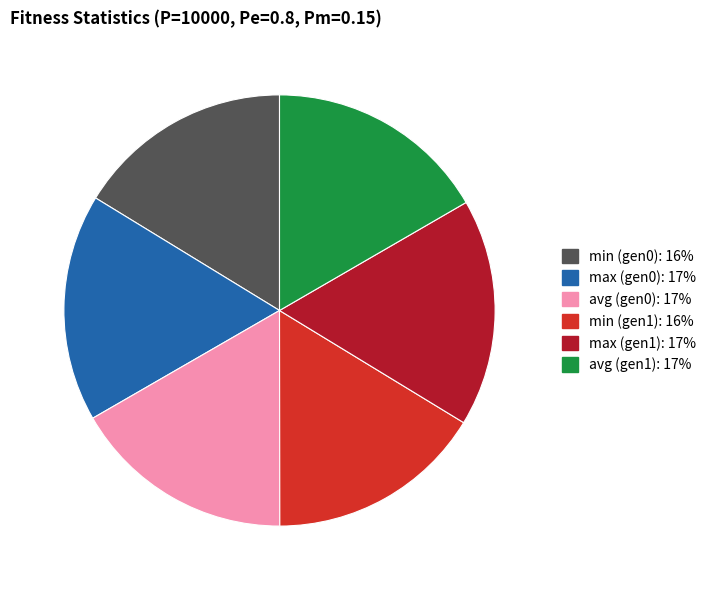

Is there a majority slice in this chart?

No